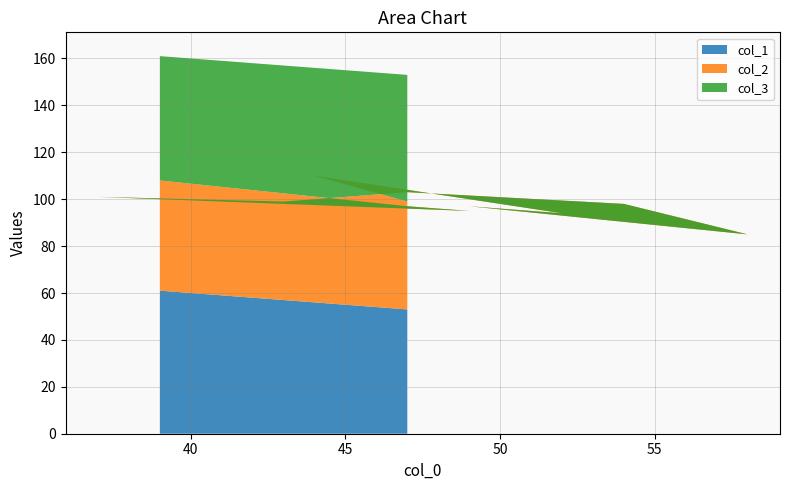

Reading right to left, list all the values displayed in this chart.

col_1: 61	53	51	63	57	53	46	42	51	48	56	53
col_2: 47	44	44	38	42	50	52	43	46	46	54	46
col_3: 53	56	56	62	58	50	48	57	54	54	46	54